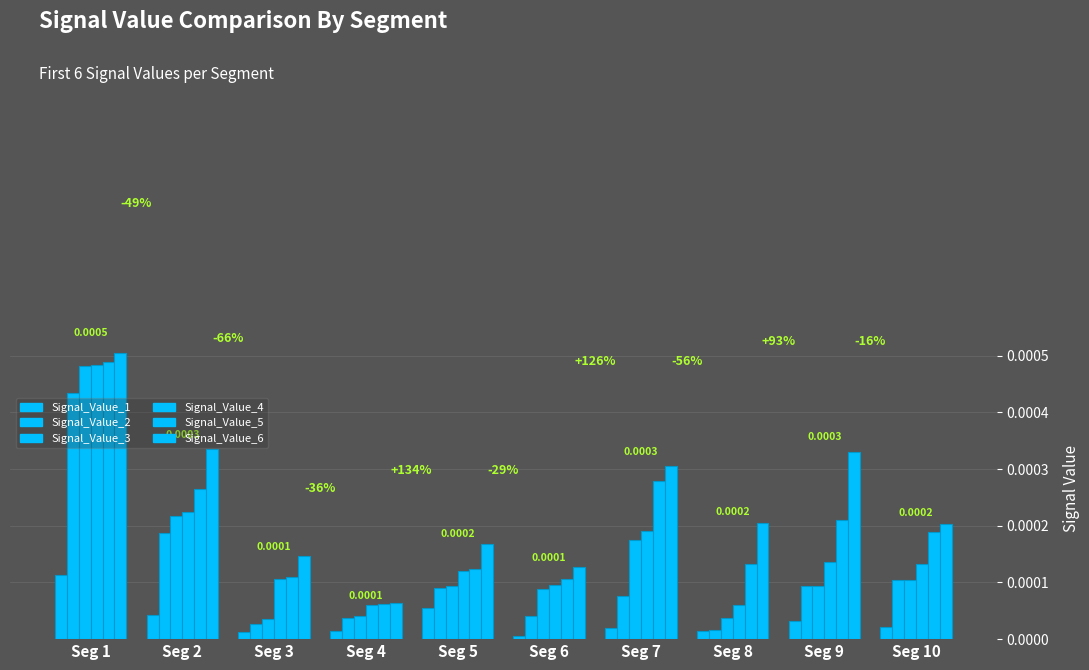

How many distinct data groups are displayed?

6